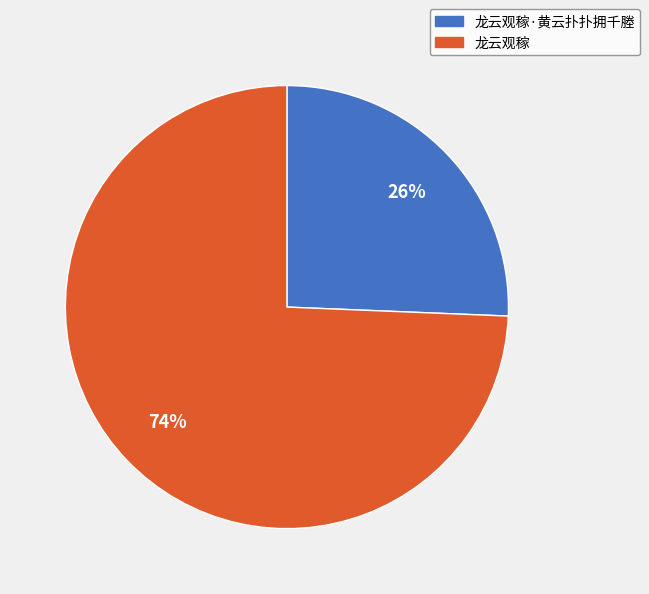

Which has a higher value, 龙云观稼·黄云扑扑拥千塍 or 龙云观稼?

龙云观稼